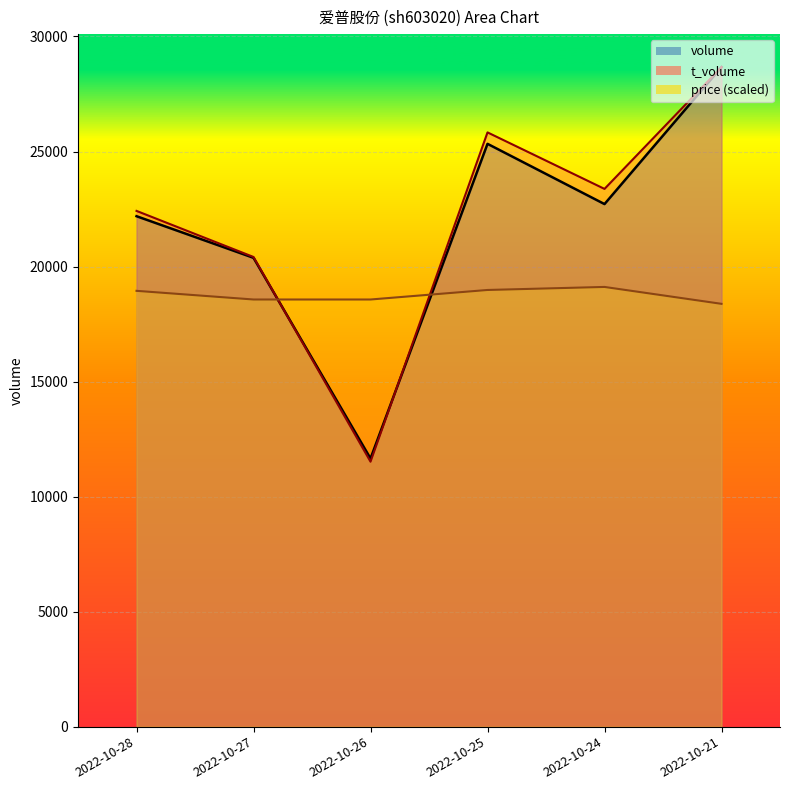

True or false: price_line has more than 1 interior local peaks.

False